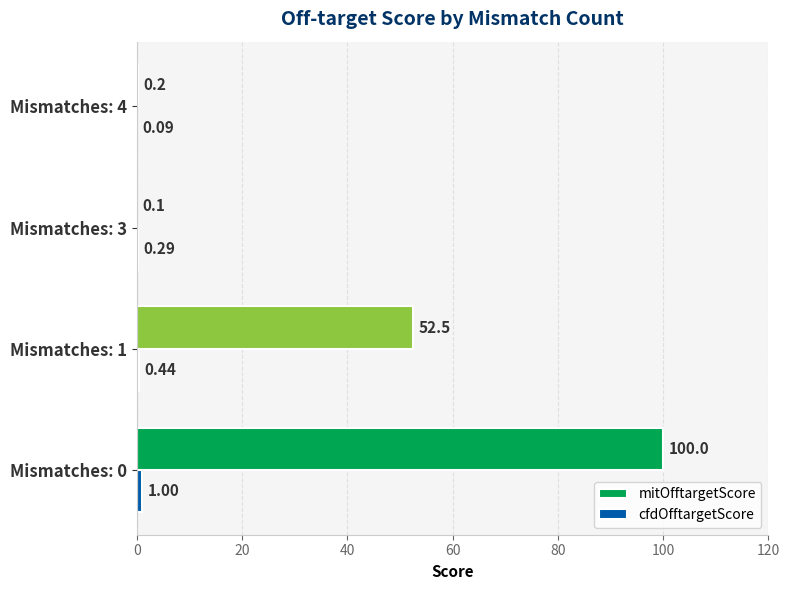

Which series has the largest range (max minus min)?

mitOfftargetScore